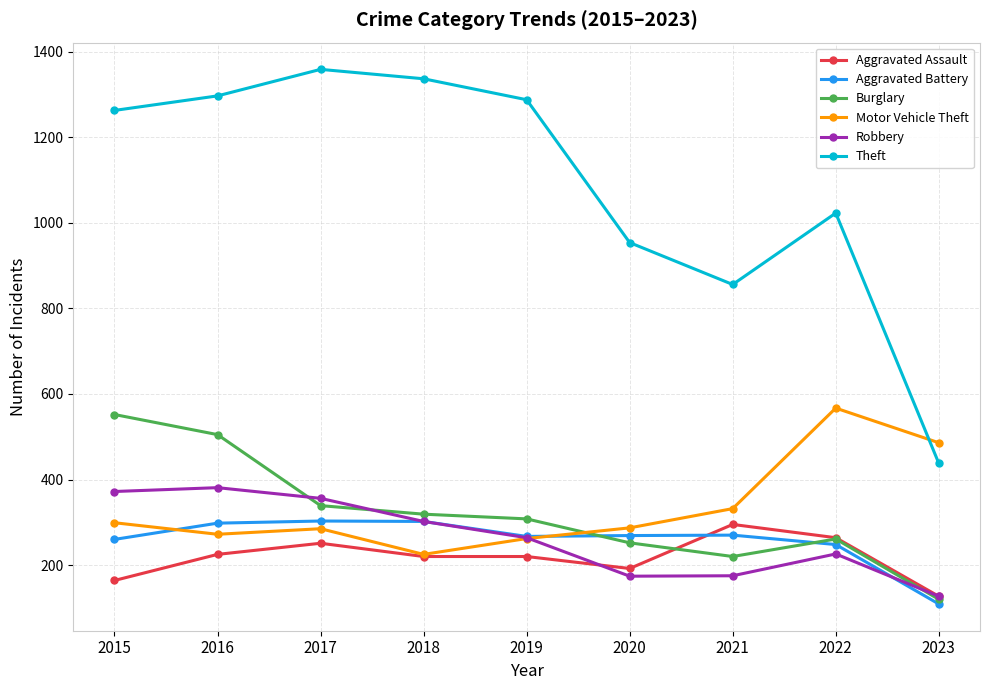

What is the value of the Aggravated Assault point at the 2nd from the left?

225